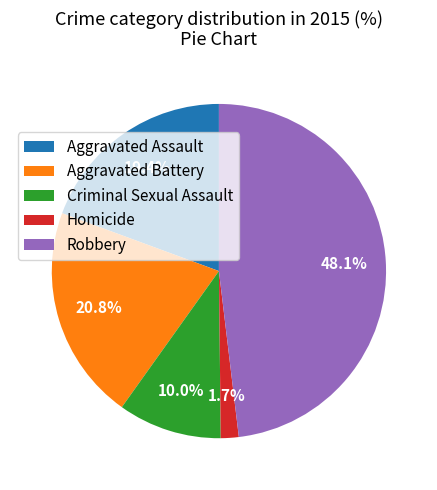

How many slices are in this pie chart?

5